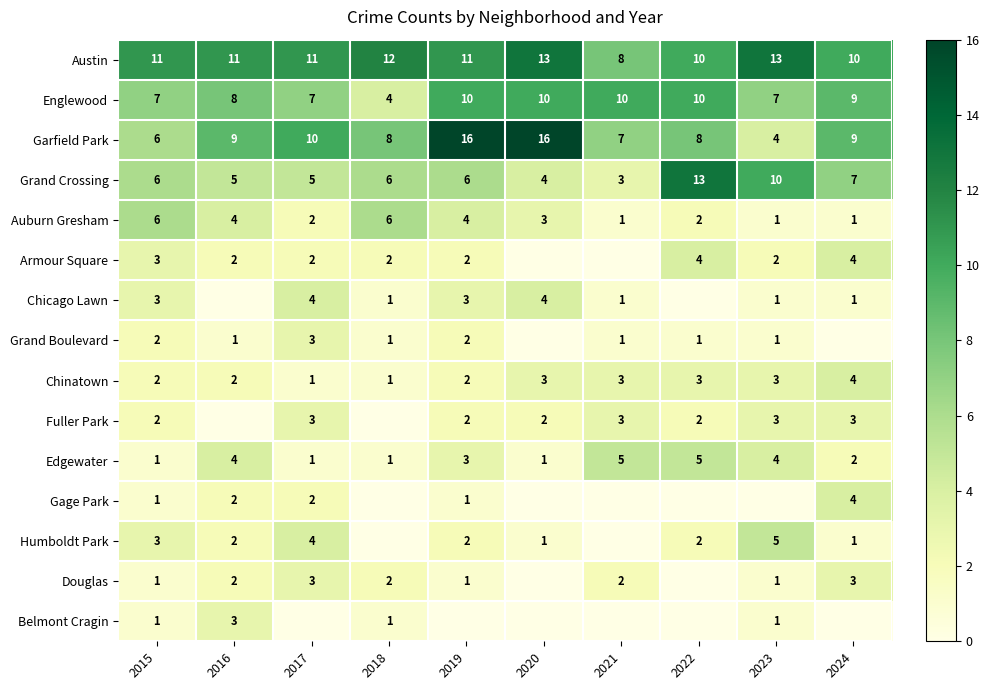

What is the sum of the Humboldt Park values at 2023 and 2016?

7